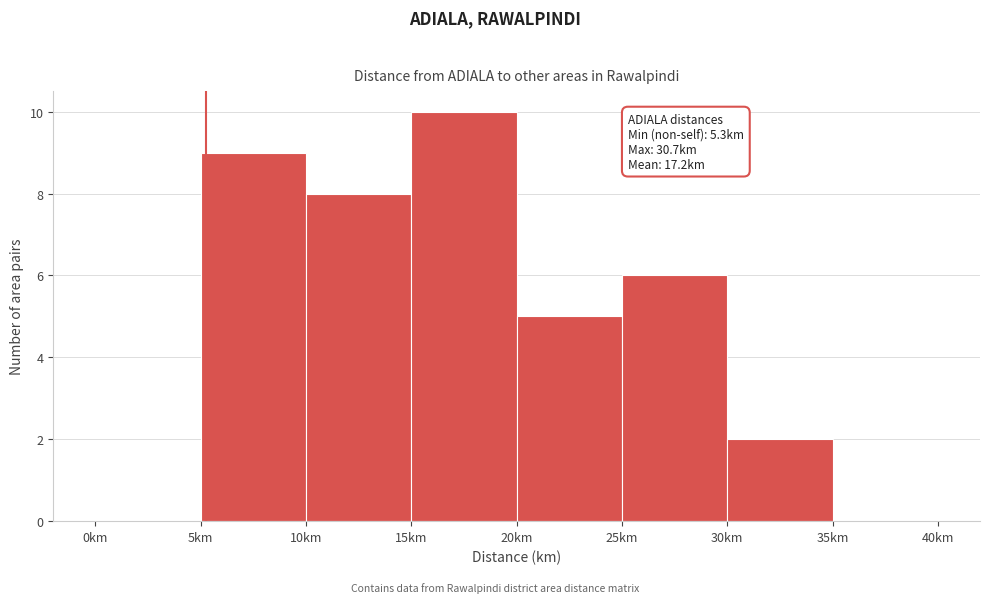

Over which range of the x-axis is the bar tallest?

15 to 20